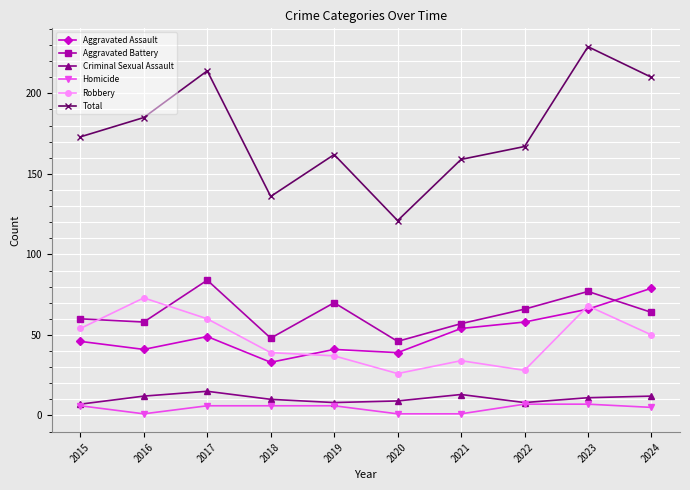

Which series has the widest spread of values?

Total